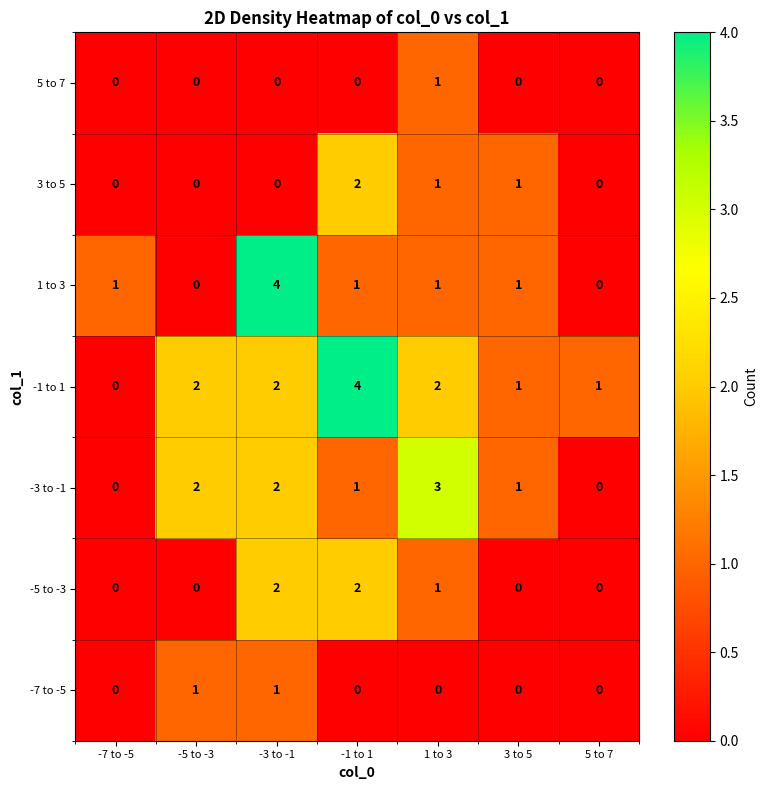

Which series changed the most between -1 to 1 and 5 to 7?

-1 to 1